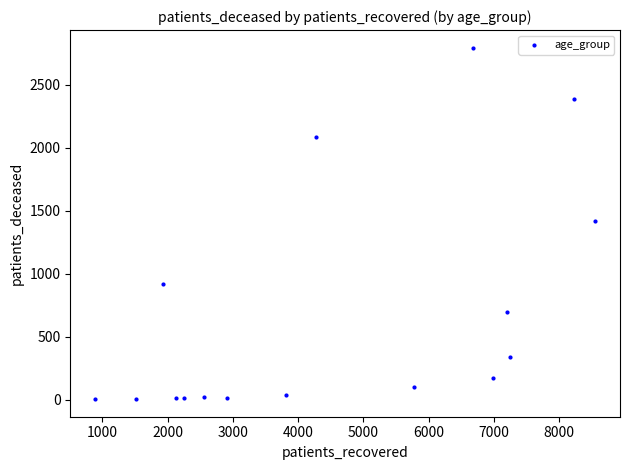

What is the range of X values (max minus min)?

7657